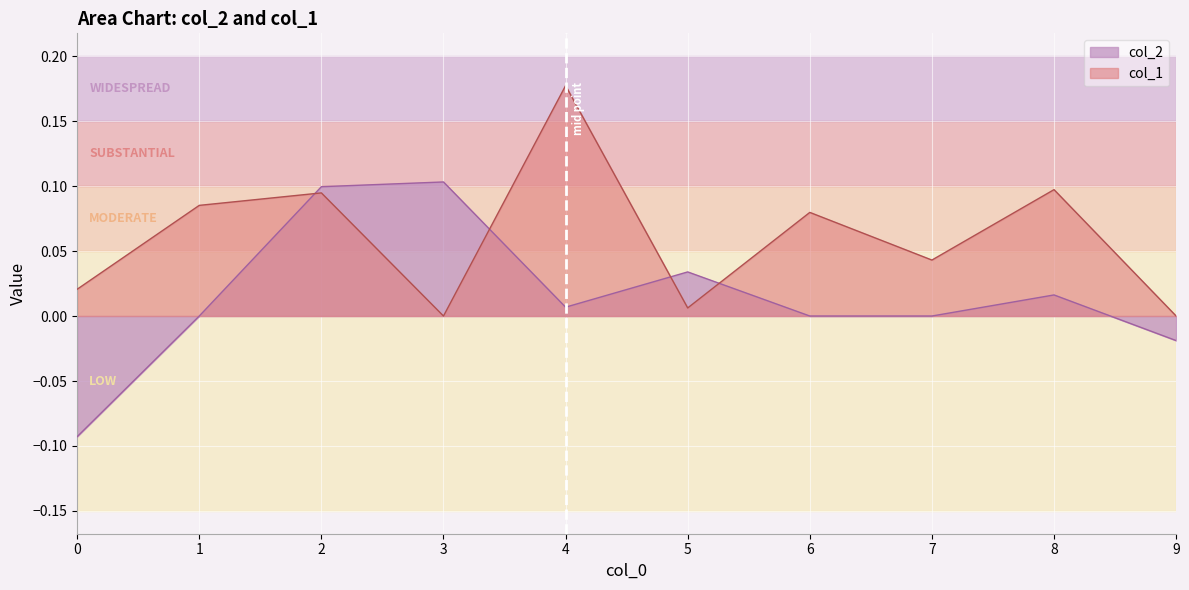

Count the number of categories in the chart.

10